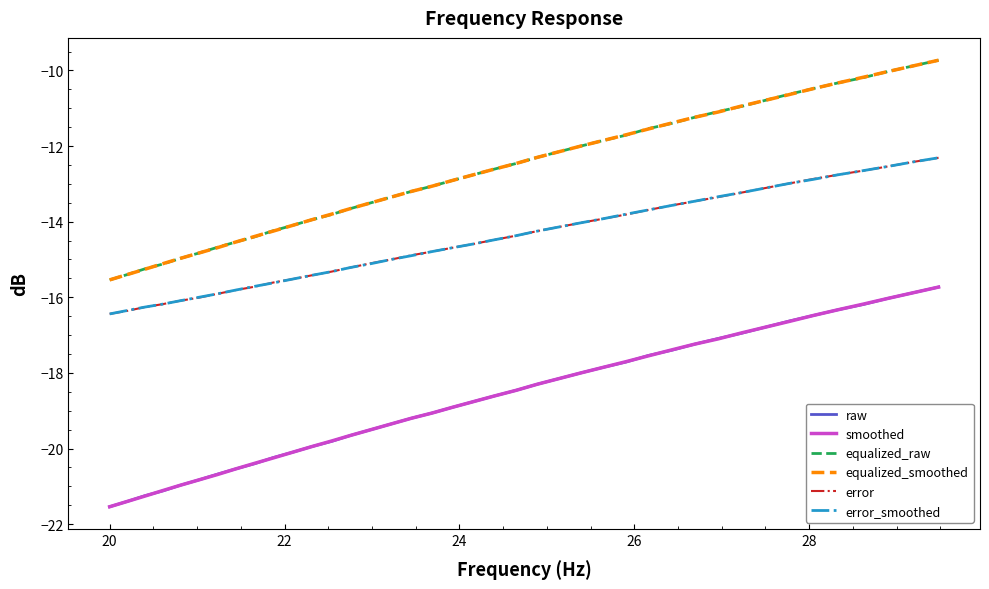

What is the maximum value shown in the chart?

-9.7